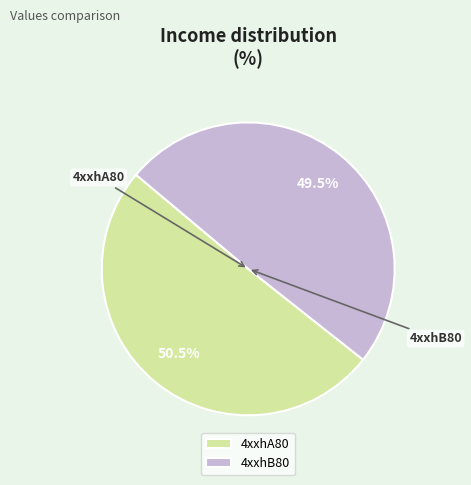

To the nearest percent, what is the combined percentage of 4xxhA80 and 4xxhB80?

100%